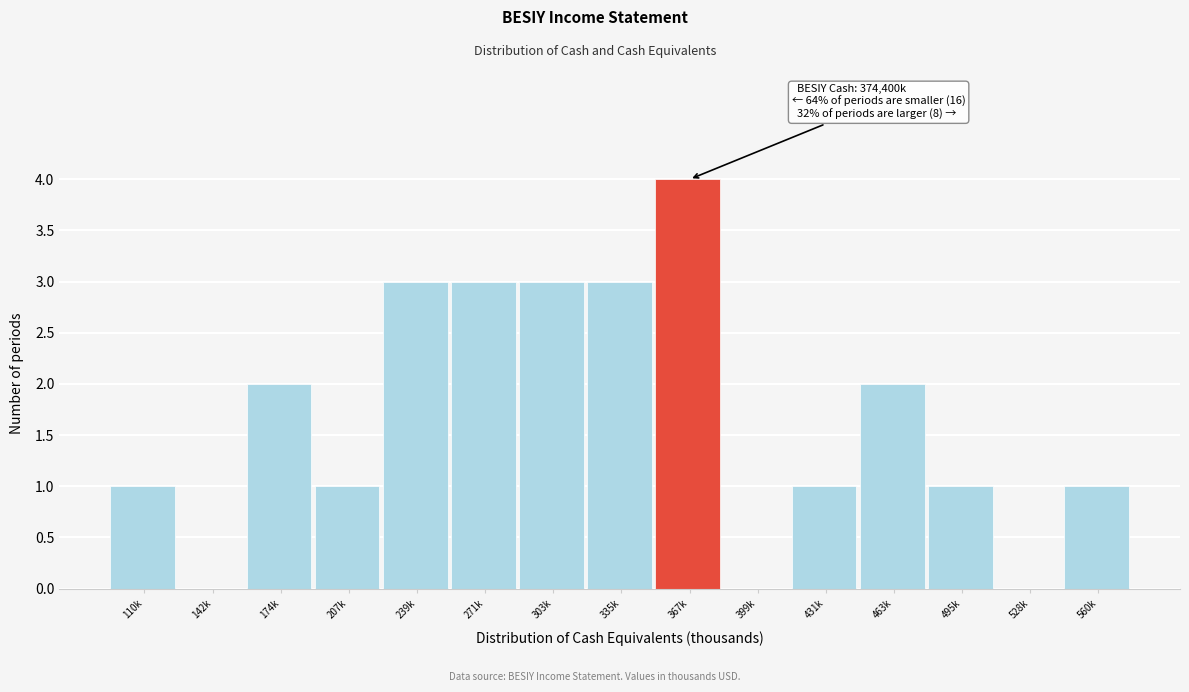

Reading left to right, what are all the values shown in this chart?

110k=1	142k=0	174k=2	207k=1	239k=3	271k=3	303k=3	335k=3	367k=4	399k=0	431k=1	463k=2	495k=1	528k=0	560k=1